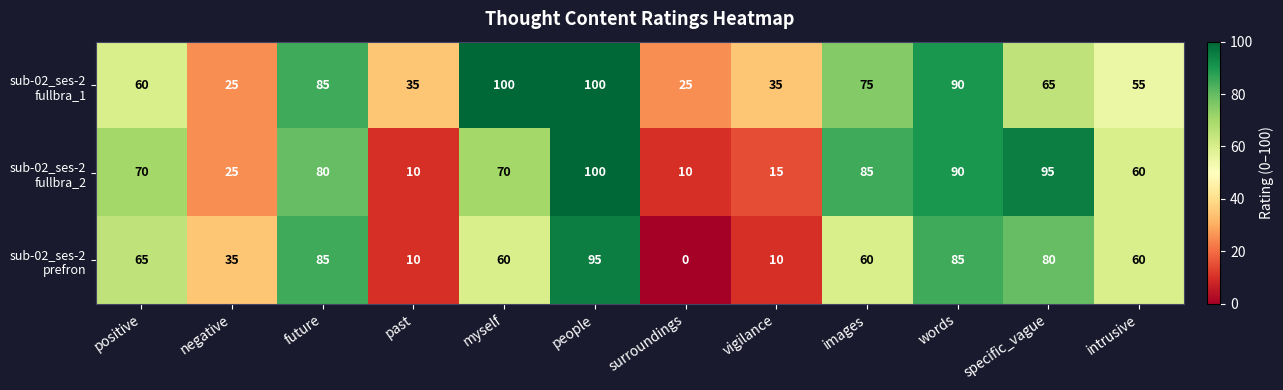

How many data points does each series have?

12